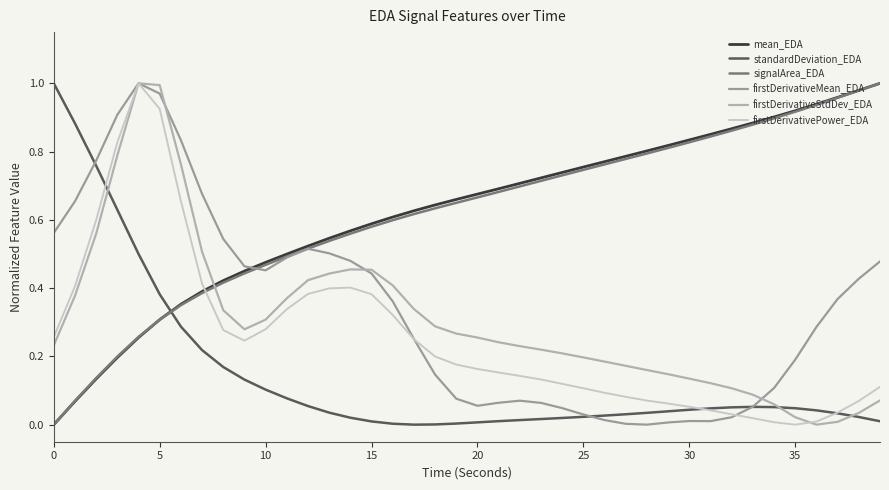

True or false: mean_EDA has more than 0 points higher than both neighbors.

False